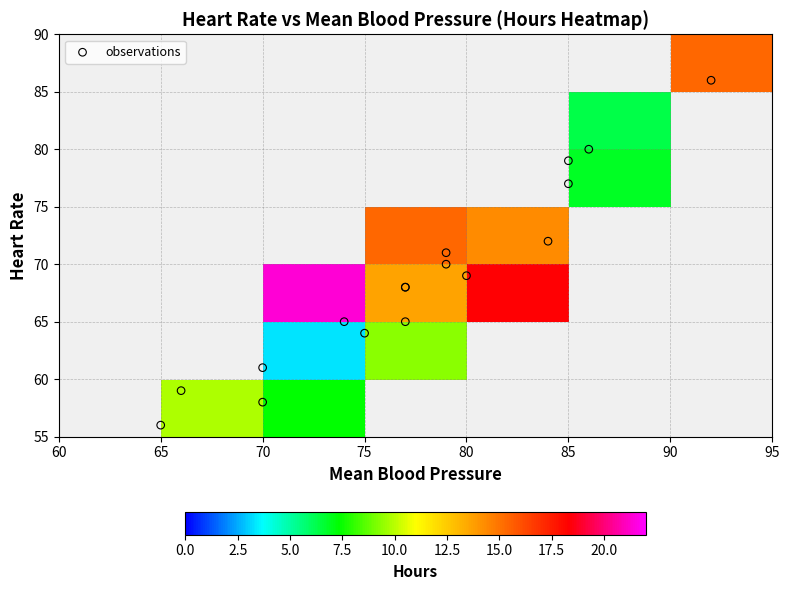

The value of hours at 7 is 11.3. True or false?

True